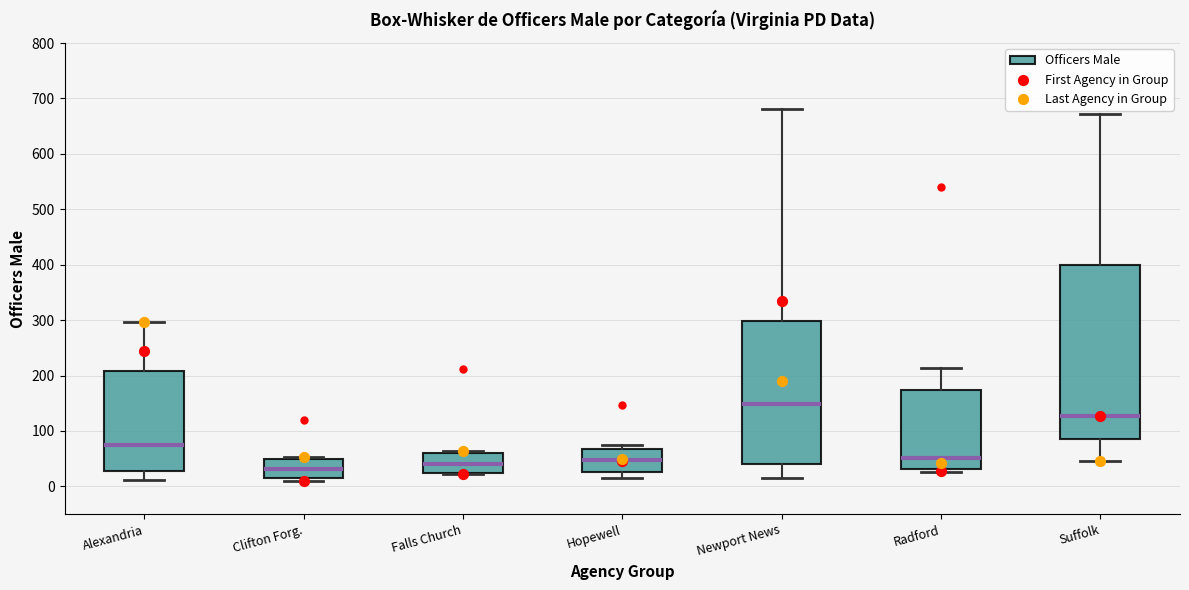

Which box is the tallest, from its lower edge to its upper edge?

Suffolk